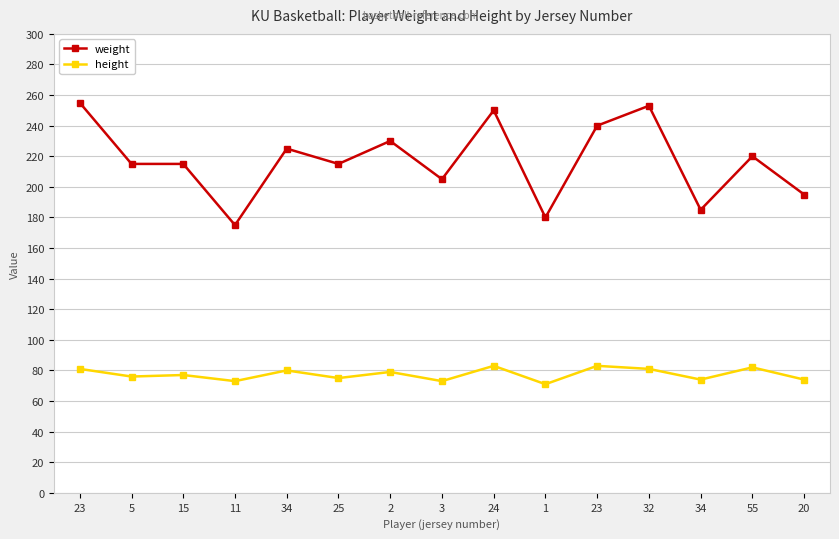

At which label is weight closest to 215?

5